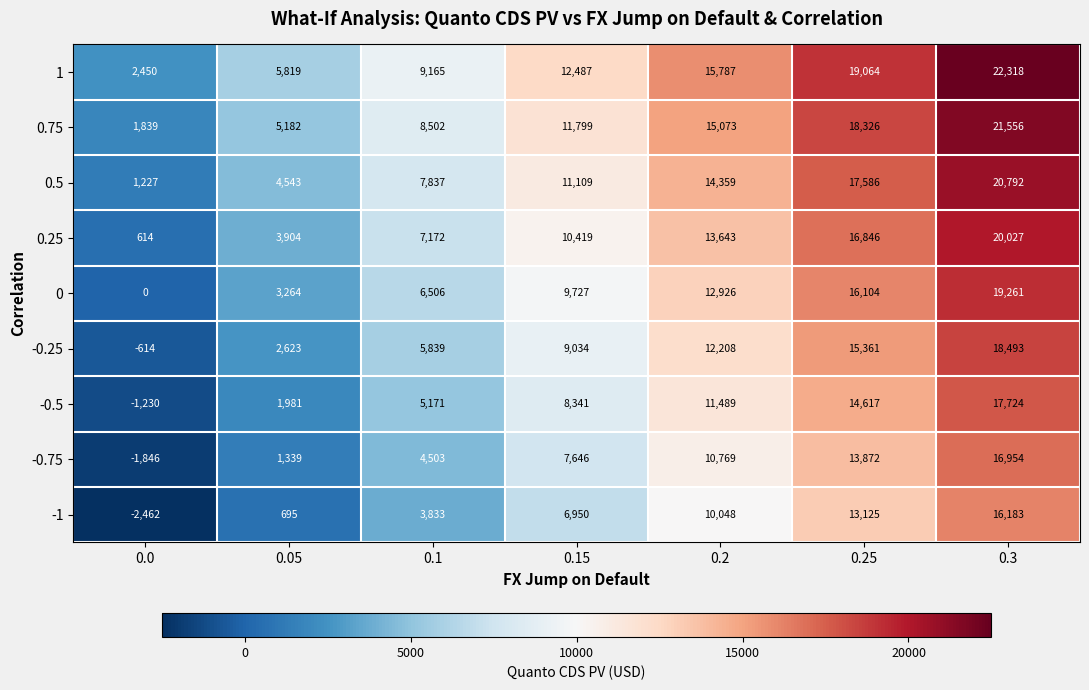

At which category is the sum across all series the highest?

0.3